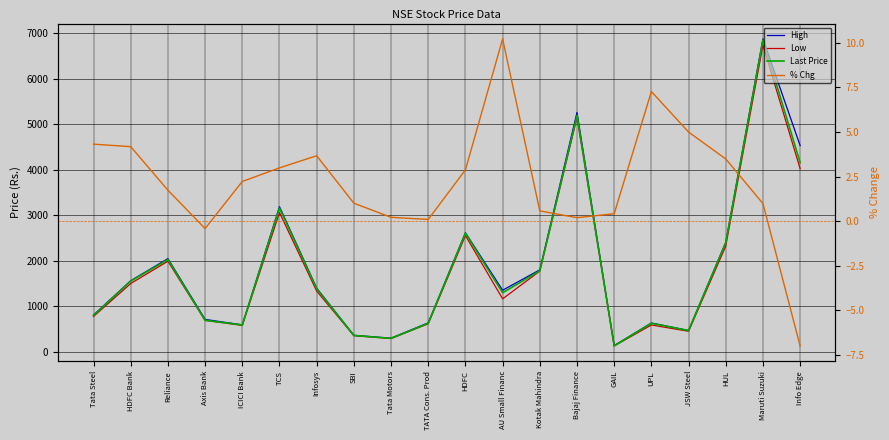

Between Reliance and HDFC, which series saw the biggest shift?

Last Price